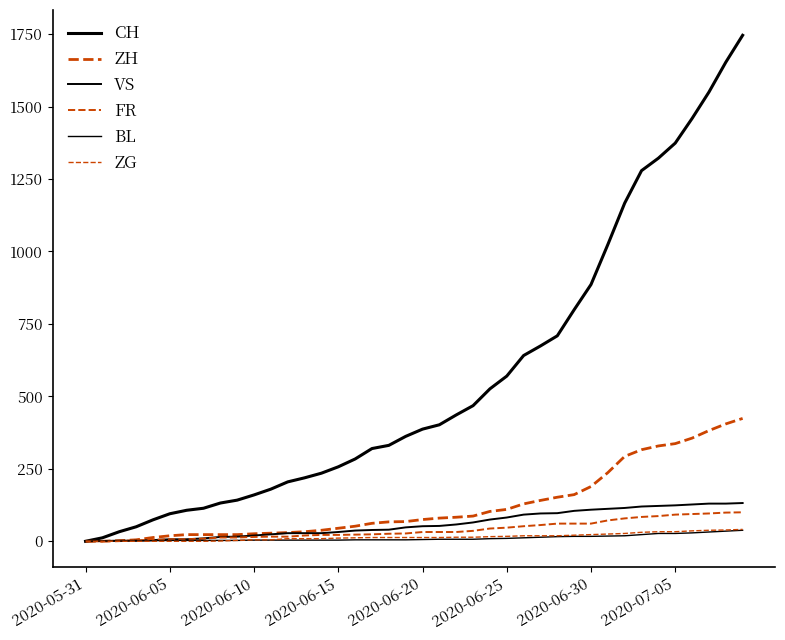

True or false: VS and FR intersect in this chart.

False